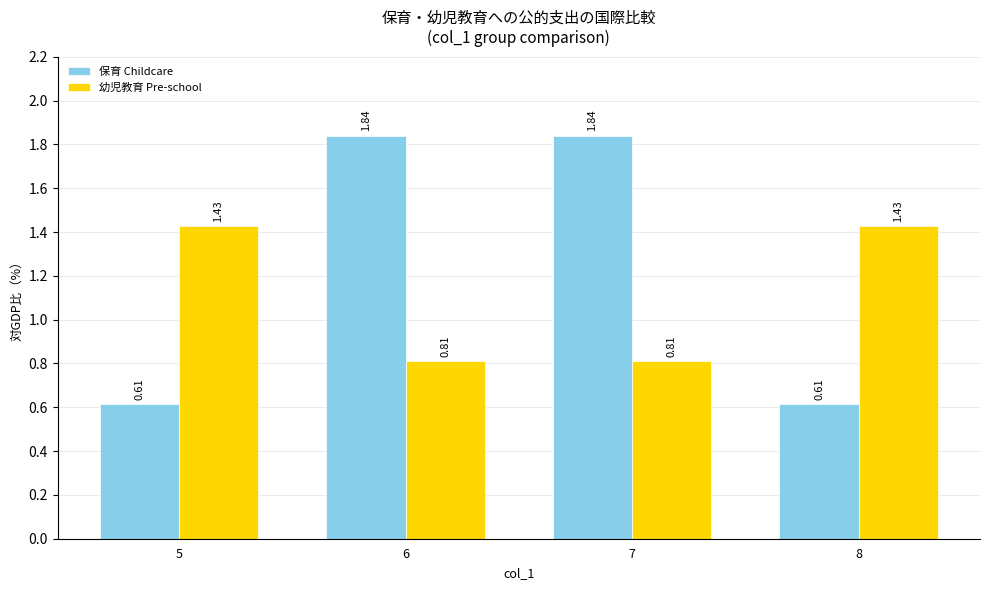

What is the total value across all series at 5?

2.0